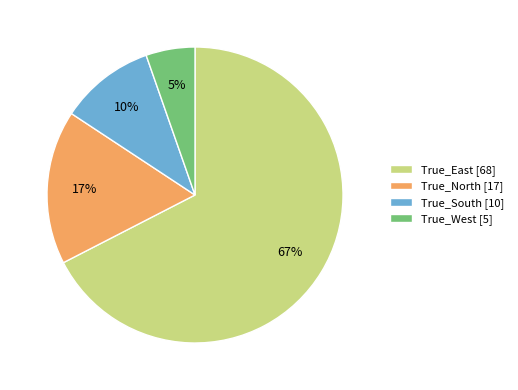

To the nearest percent, what portion does True_North represent?

17%